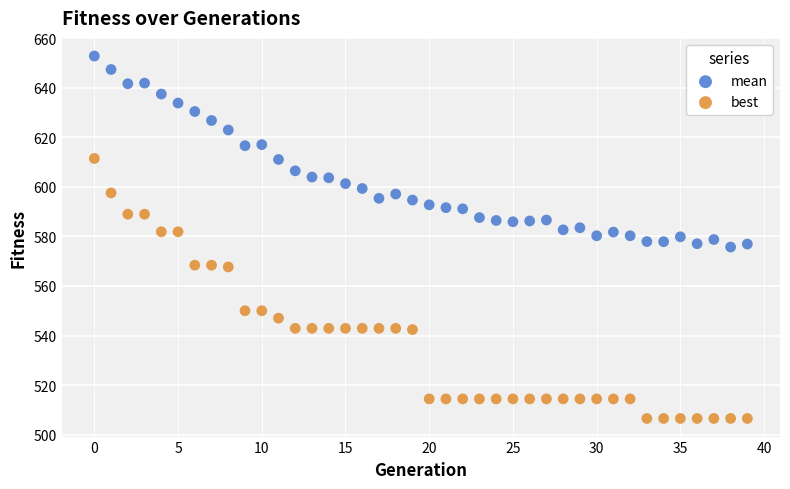

Which series contains the highest Y value?

mean